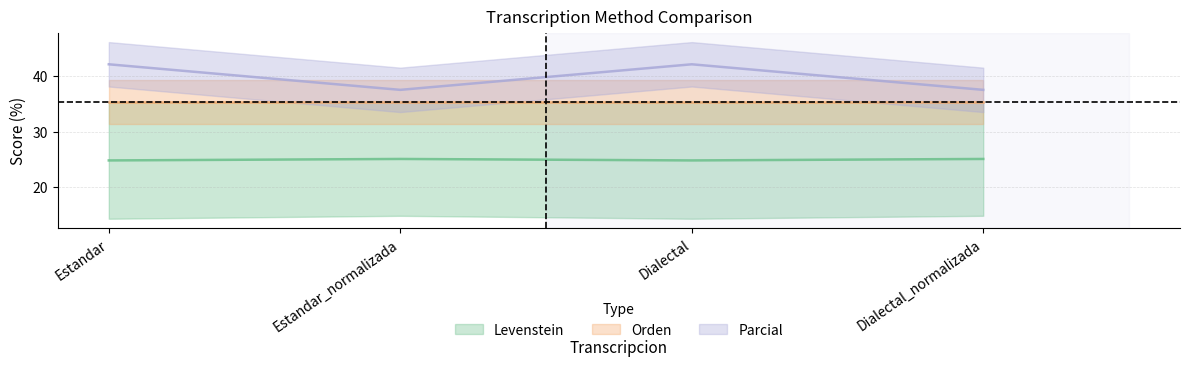

At how many categories does at least one series exceed 37?

4